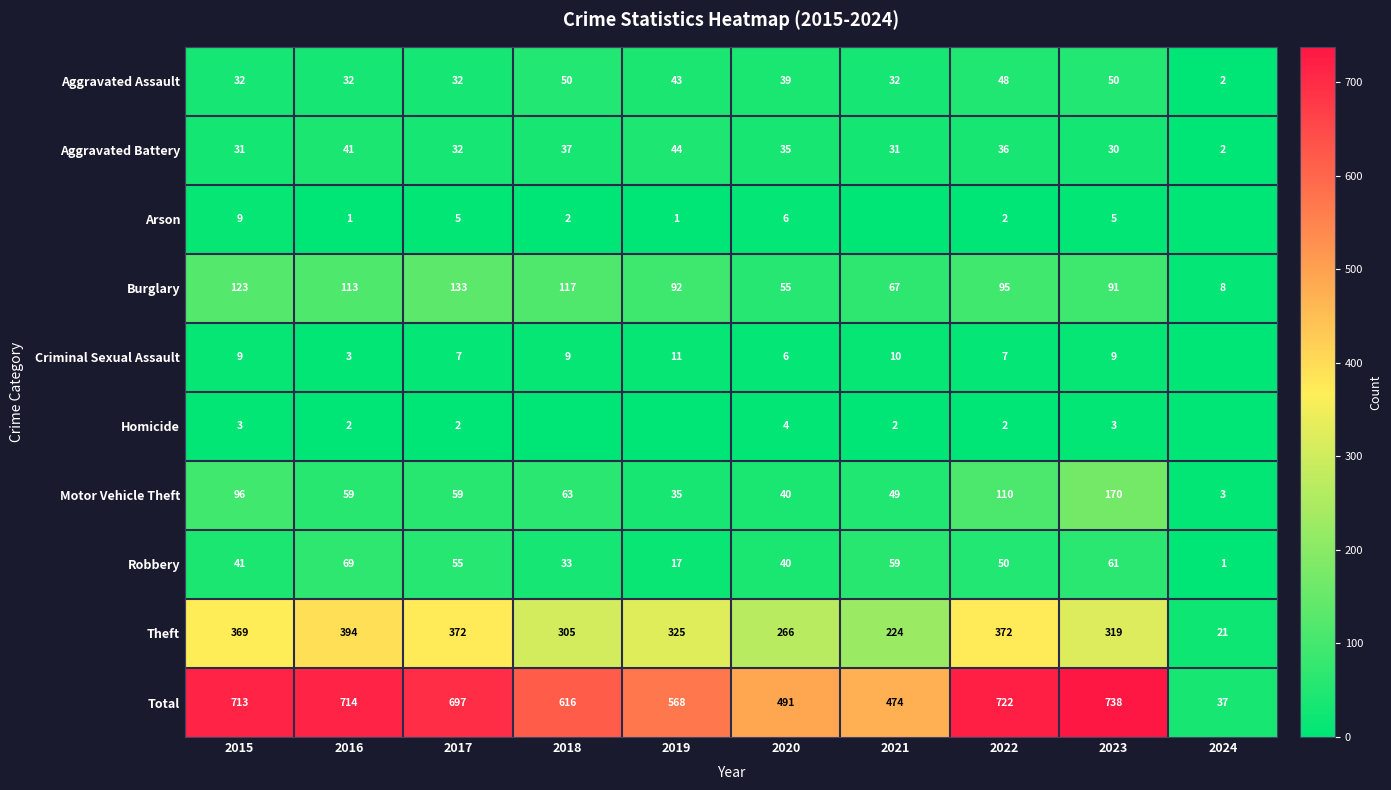

What is the difference between the Arson values at 2023 and 2016?

4